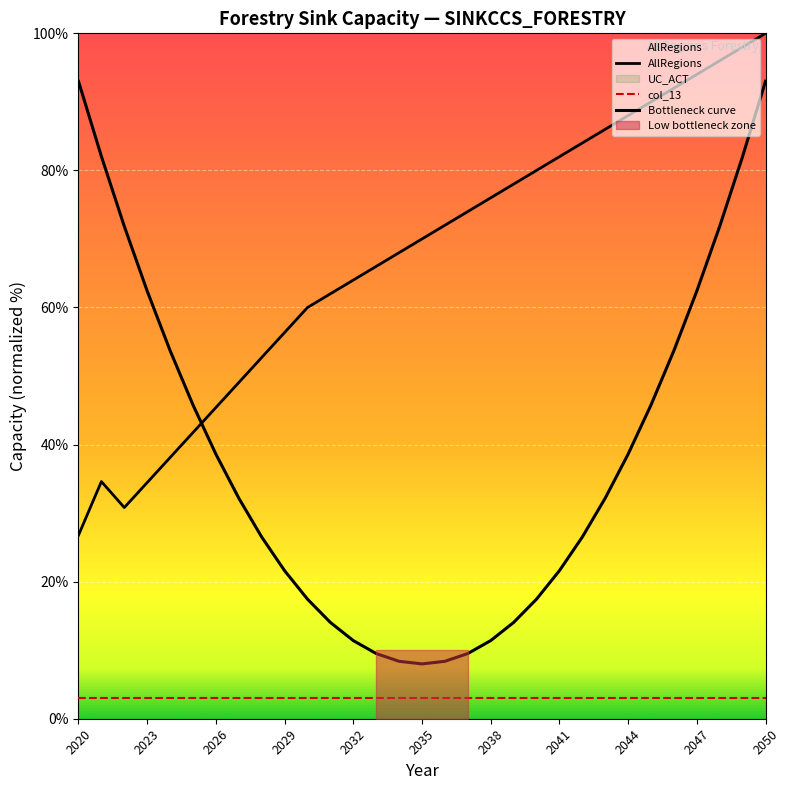

What is the maximum value shown in the chart?

100.0